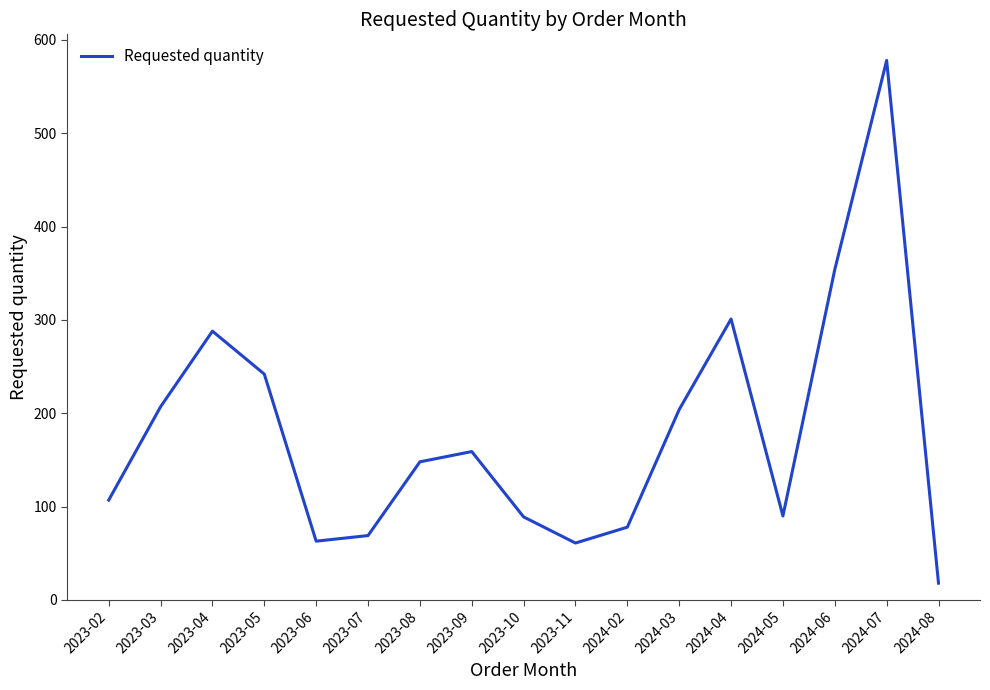

Which has a higher value, 2023-09 or 2023-07?

2023-09